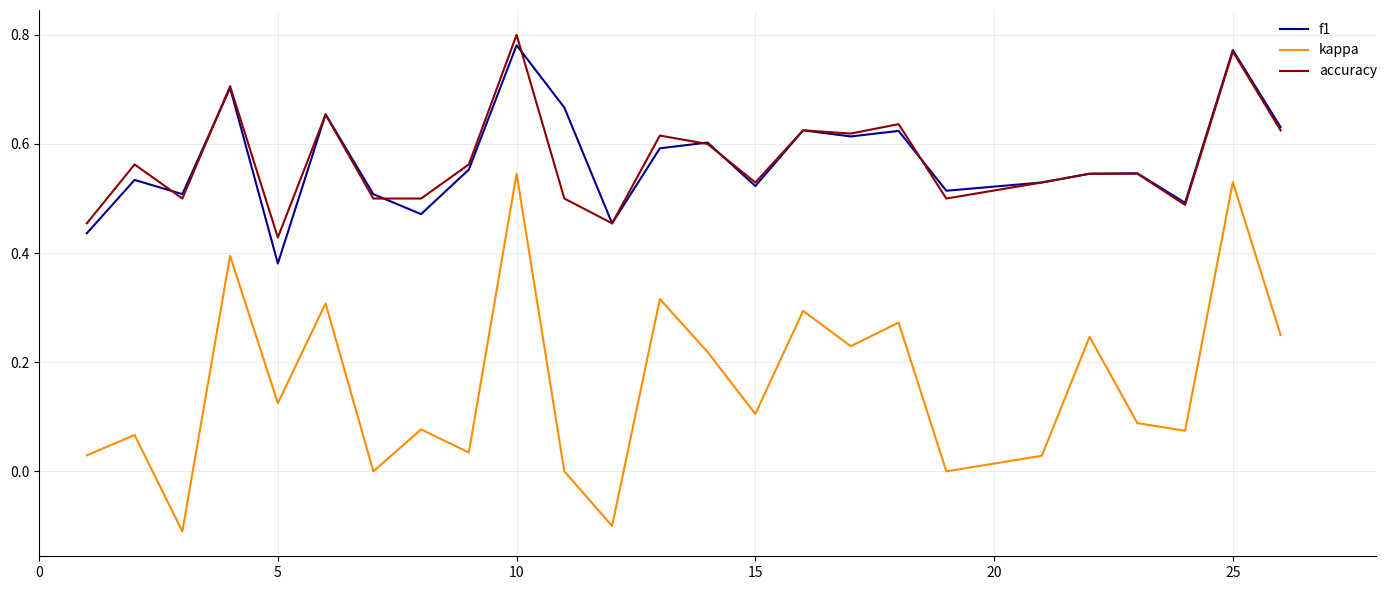

True or false: kappa and f1 cross at least once.

False